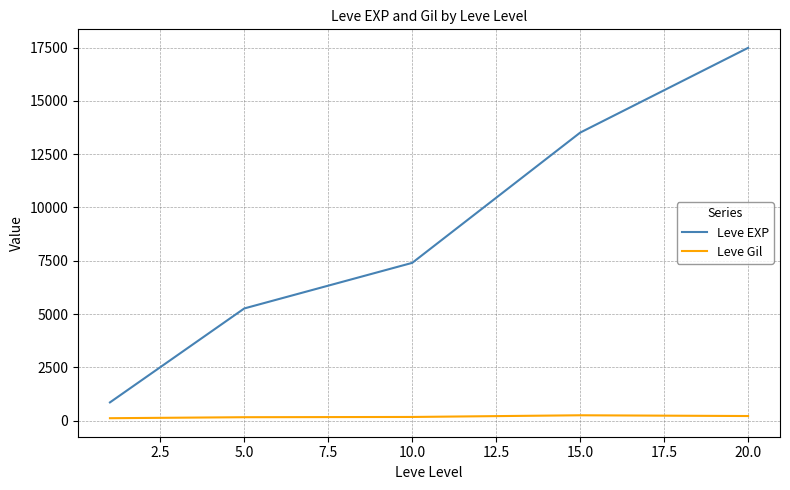

What is the average value of the Leve Gil series?

181.2